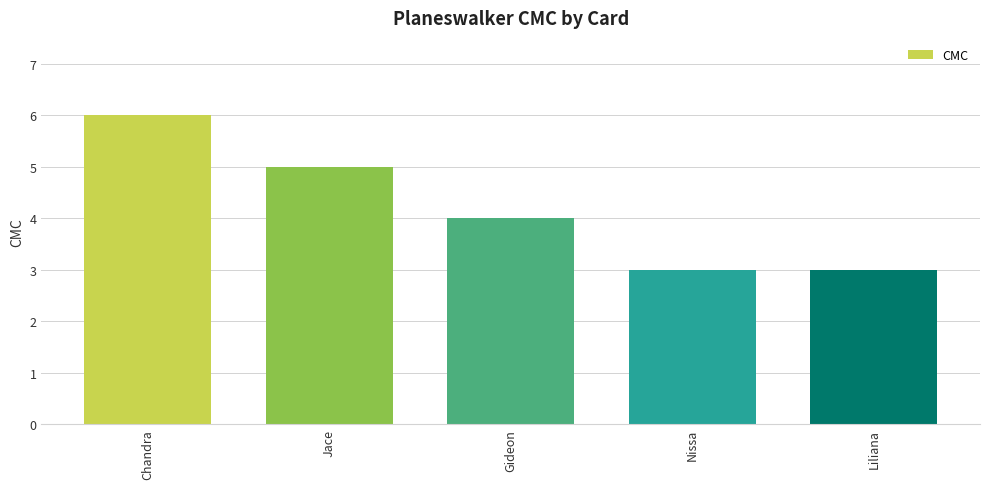

What is the value of the 2nd bar from the left?

5